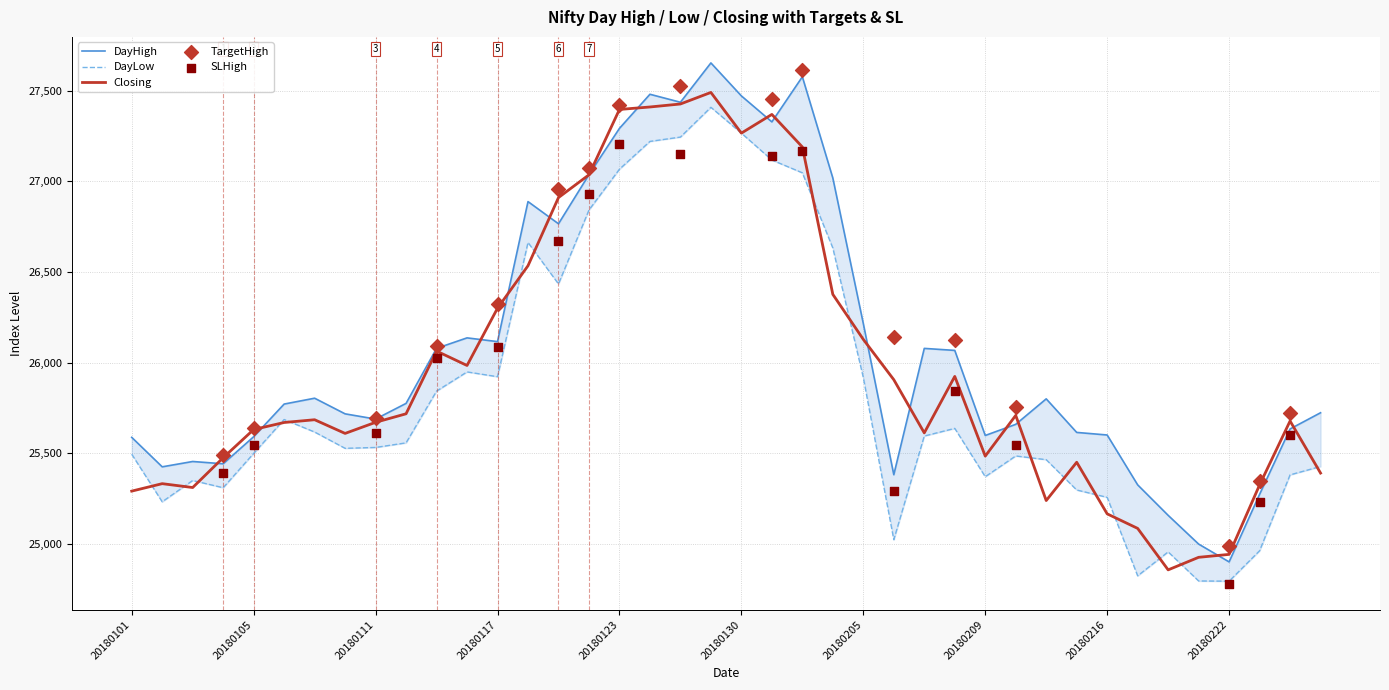

Is the value of DayLow at 20180129 greater than the value of DayHigh at 20180129?

No